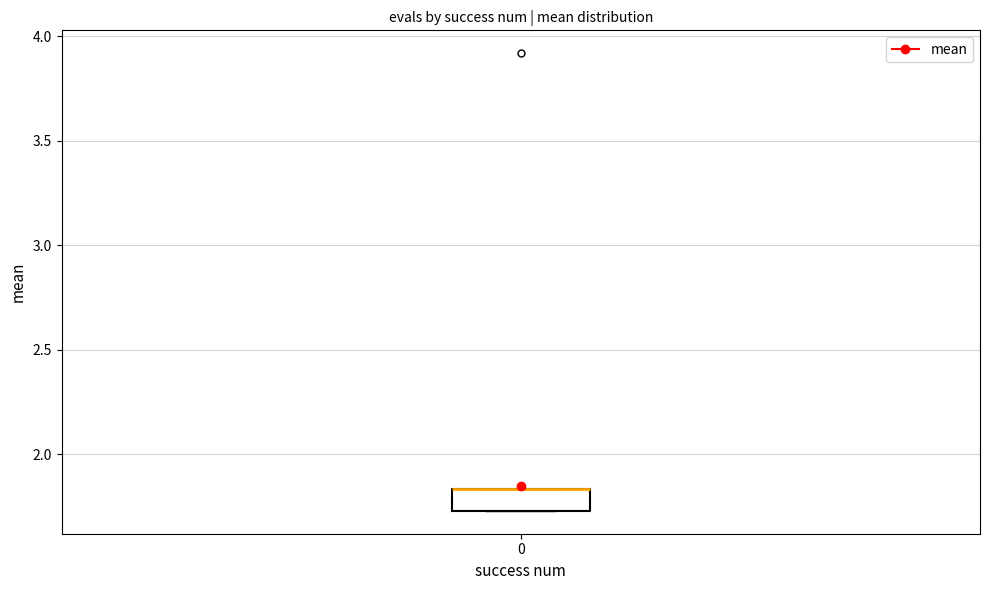

Read this box plot against the y-axis: the position of the median line, the range covered by the box, and the ends of both whiskers. The values are not printed on the chart, so give them approximately, as read against the axis.

median 1.85 (drawn on the box's upper edge), box 1.75 to 1.85, whiskers 1.75 to 1.85